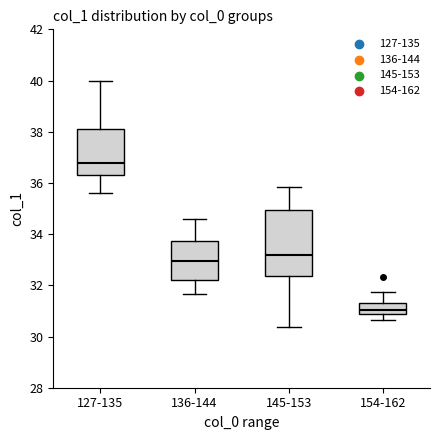

Reading left to right, transcribe this box plot: for each box, give where its median line is, the range the box spans, and where its two whiskers end, as read against the y-axis. The values are not printed on the chart, so give them approximately, as read against the axis.

127-135: median 36.8, box 36.4 to 38.0, whiskers 35.6 to 40.0
136-144: median 33.0, box 32.2 to 33.8, whiskers 31.6 to 34.6
145-153: median 33.2, box 32.4 to 35.0, whiskers 30.4 to 35.8
154-162: median 31.0, box 30.8 to 31.4, whiskers 30.6 to 31.8